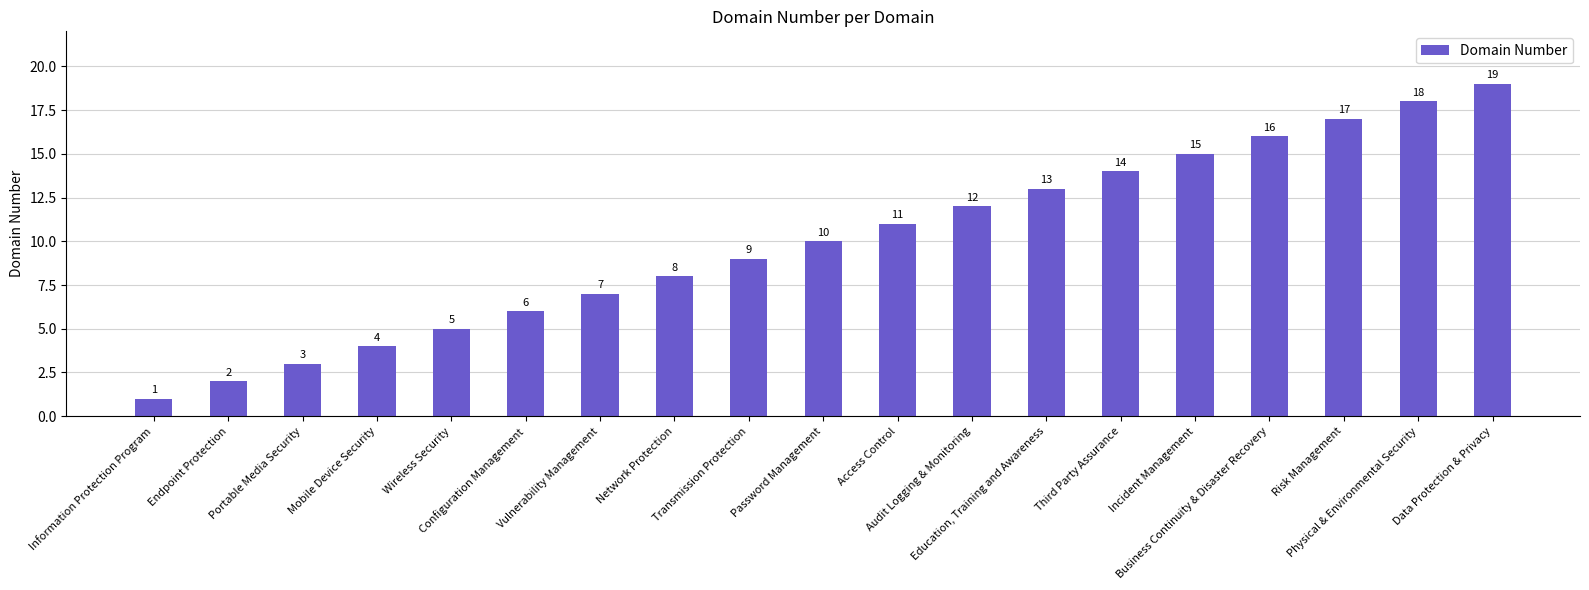

Are the bars horizontal?

No